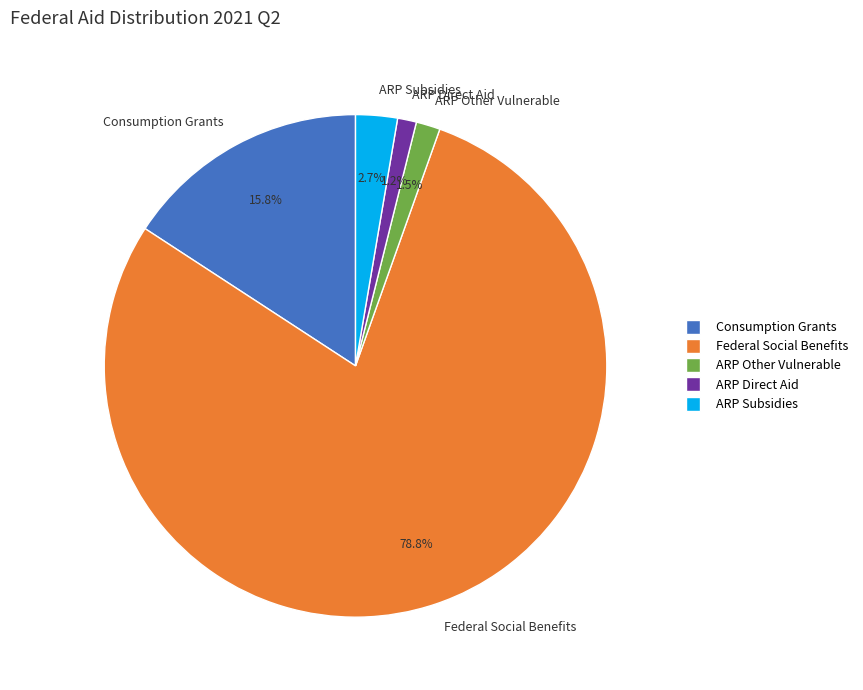

To the nearest percent, what is the average slice percentage?

20%